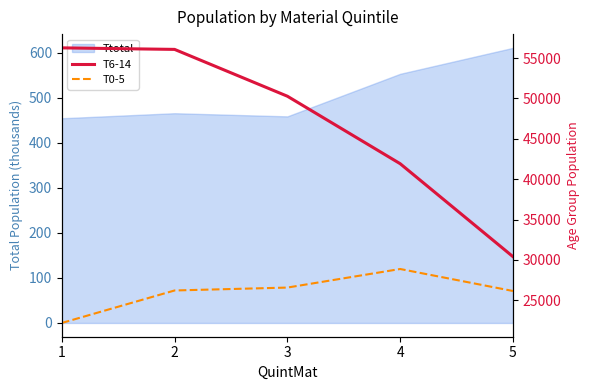

Where does the T6-14 series first go above 50275?

1